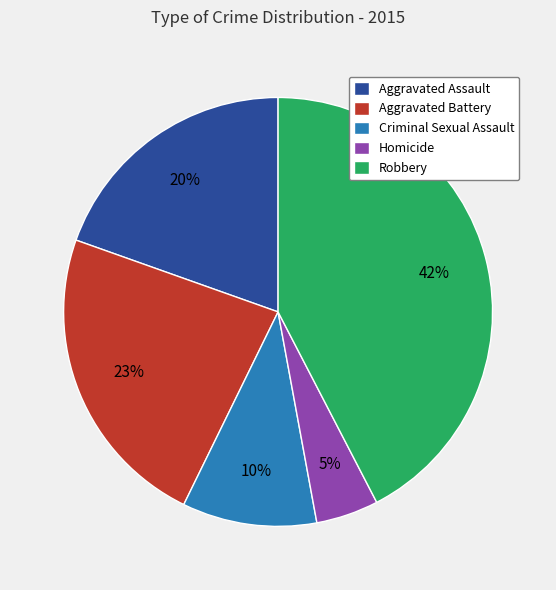

Between Aggravated Assault and Robbery, which is larger?

Robbery